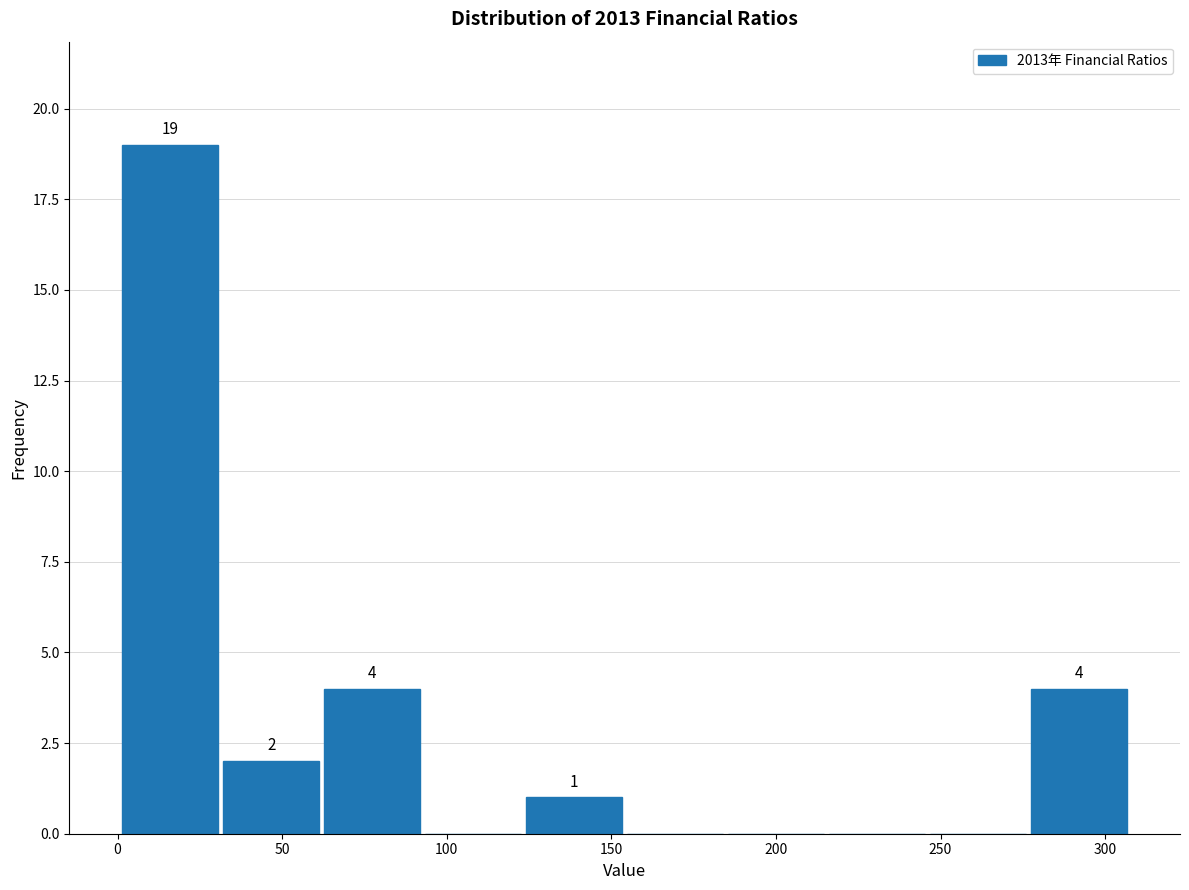

Over which range of the x-axis is the bar tallest?

0 to 30